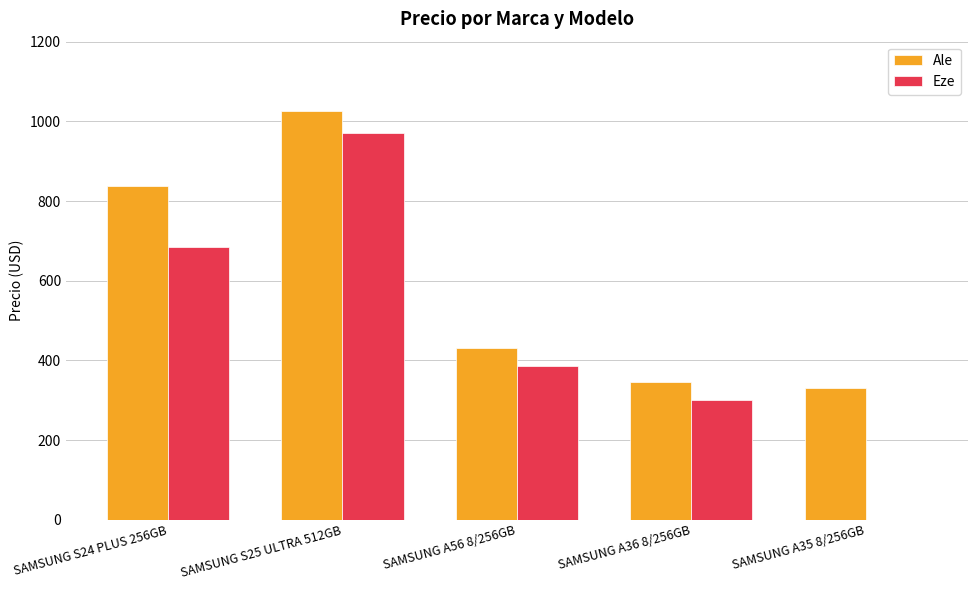

True or false: Eze has a value of 644 at SAMSUNG A56 8/256GB.

False